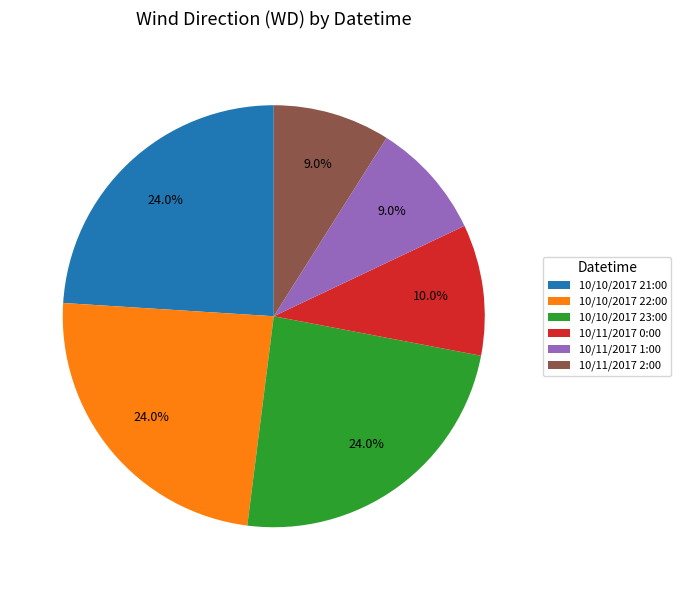

To the nearest percent, what percentage of the pie is 10/10/2017 21:00?

24%